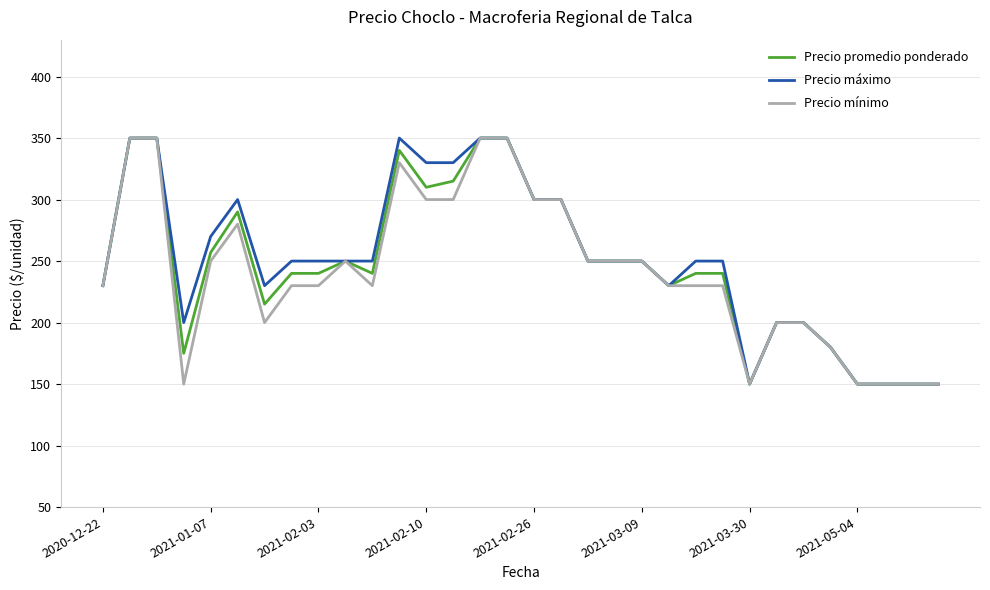

Is this an area chart (filled region under the line)?

No